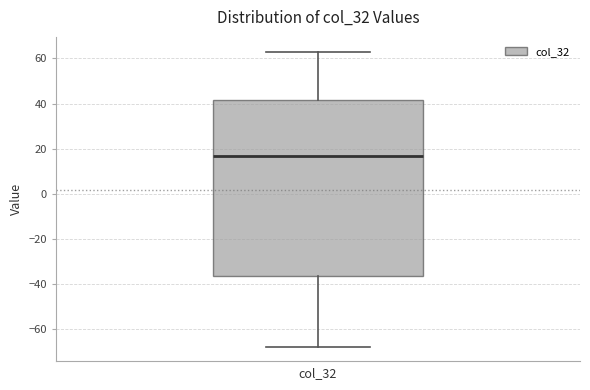

Where does the upper whisker of the box end on the y-axis? The values are not printed on the chart, so give them approximately, as read against the axis.

62